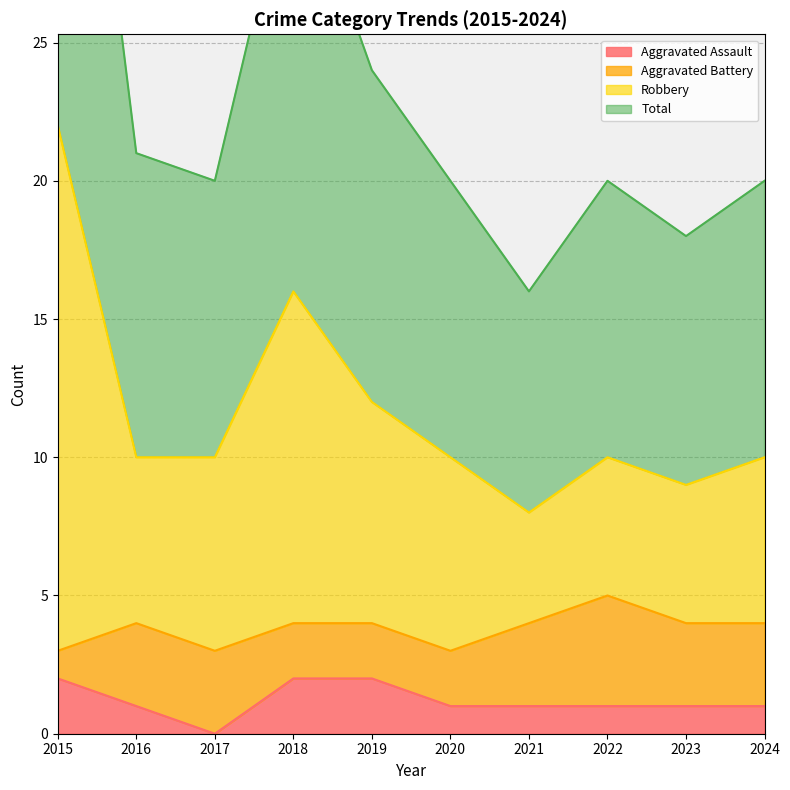

The value of Aggravated Assault at 2015 is 1. True or false?

False